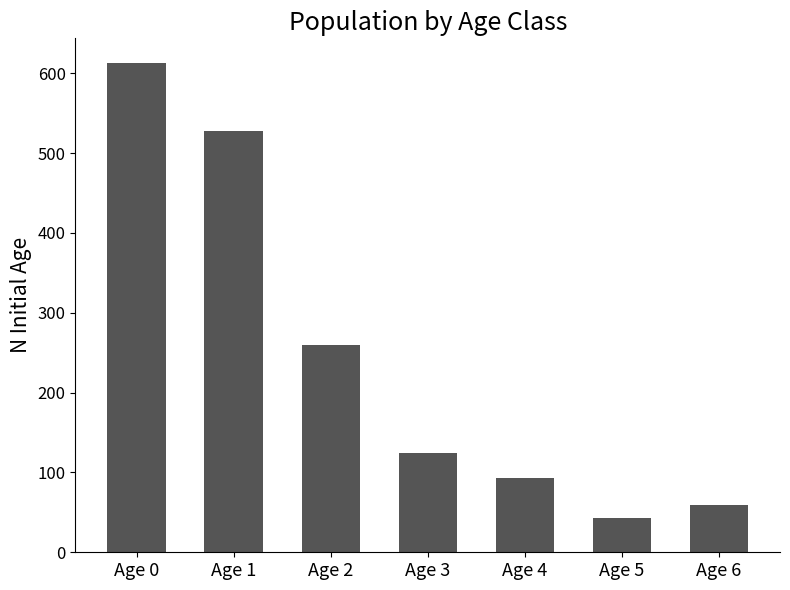

What is the ratio of the value at Age 3 to the value at Age 0?

0.2